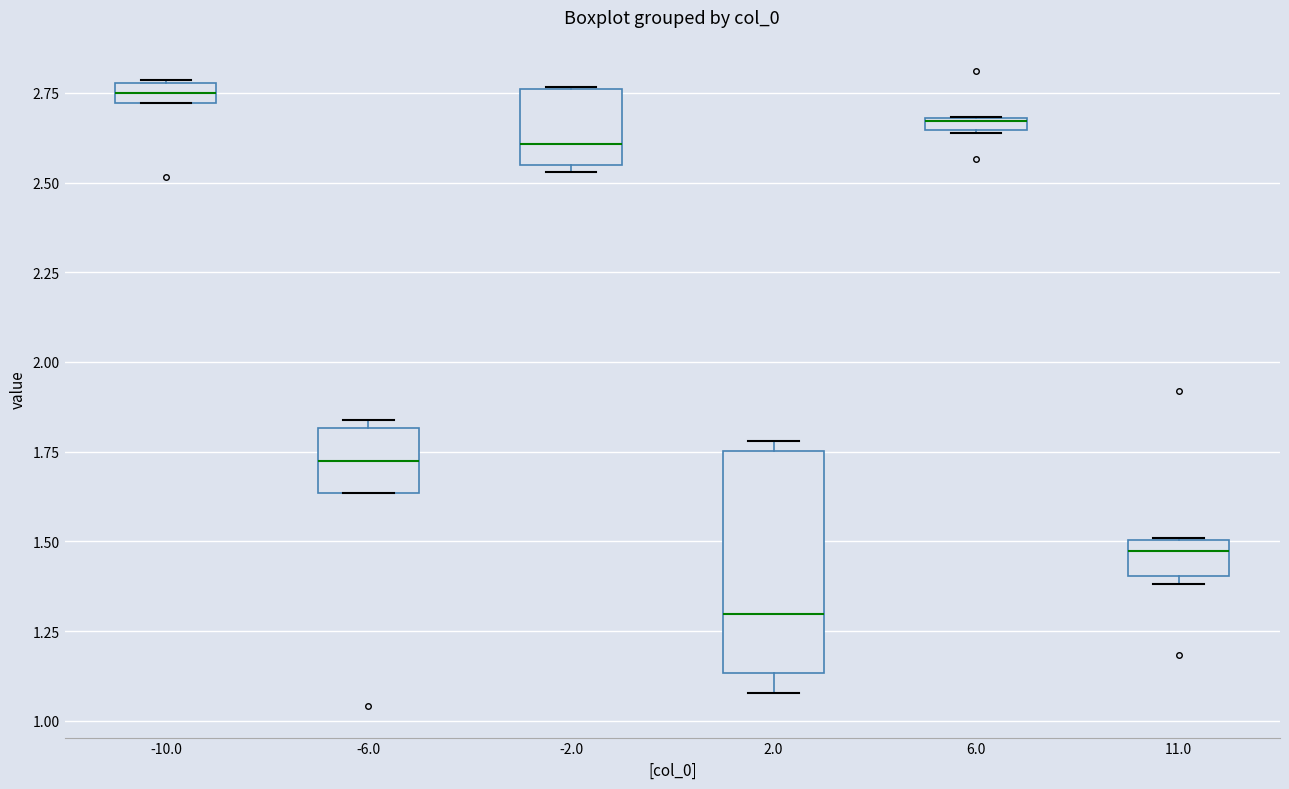

Which box's median line is the highest?

-10.0